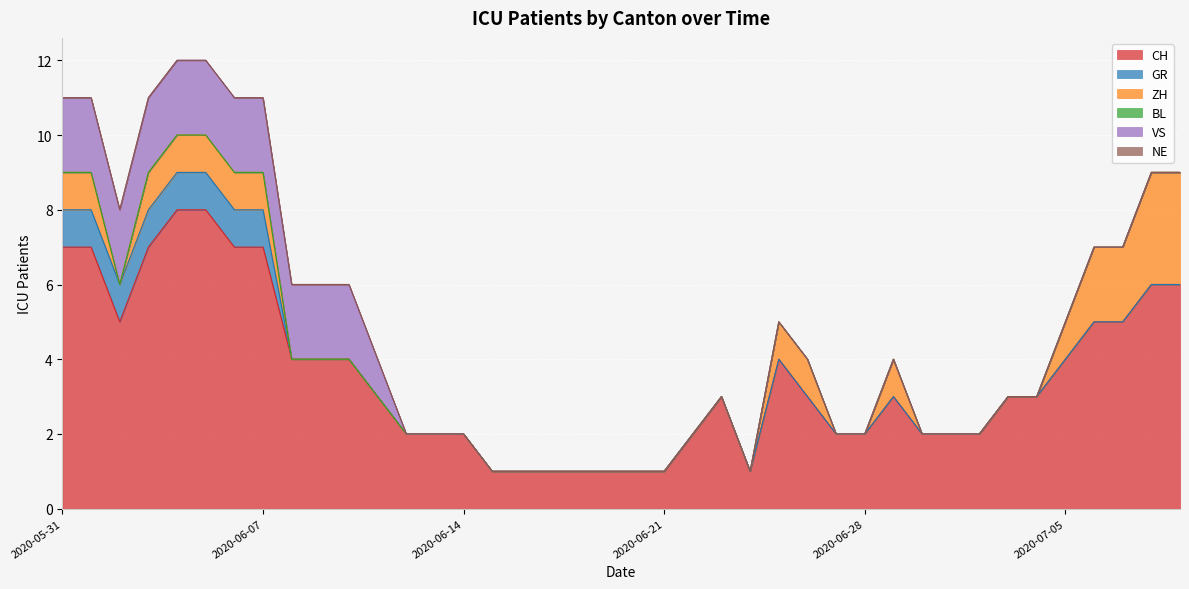

Which label corresponds to the smallest value in the chart?

2020-06-08